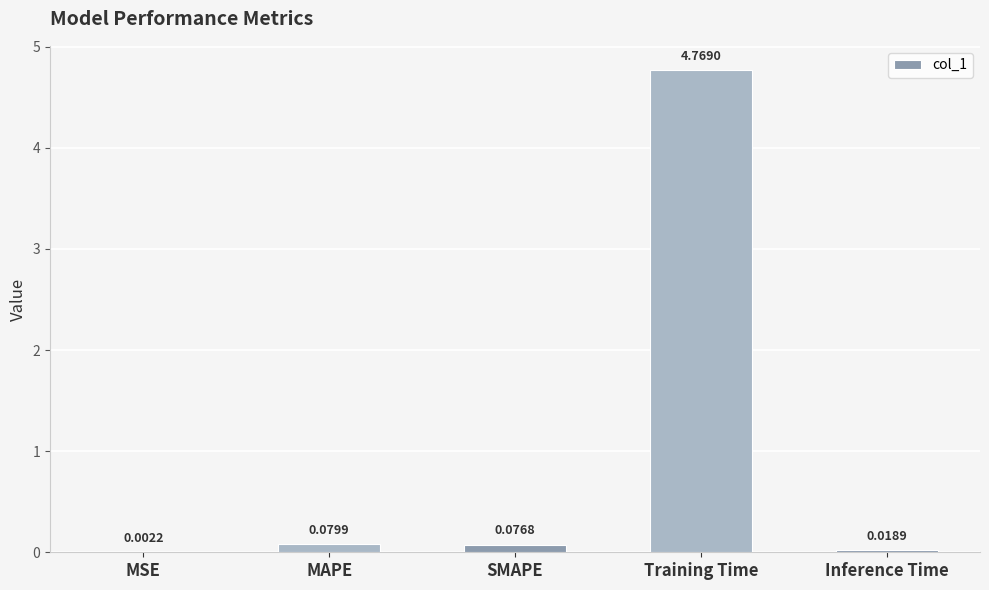

At which category does the chart reach its peak across all series?

Training Time